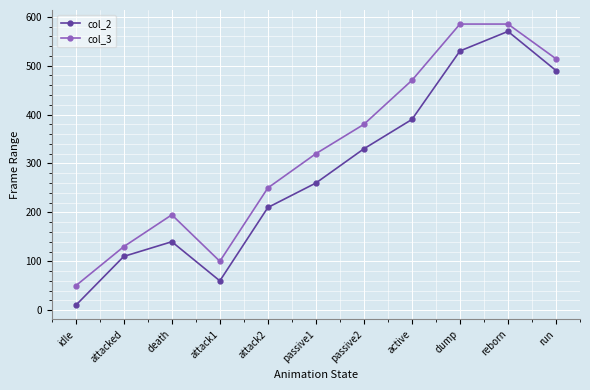

Is the value of col_2 at attacked greater than the value of col_3 at reborn?

No